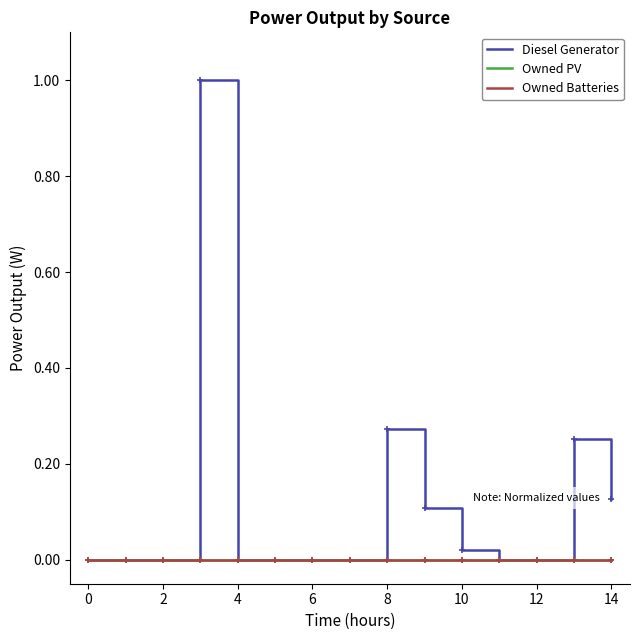

Is this an area chart (filled region under the line)?

No